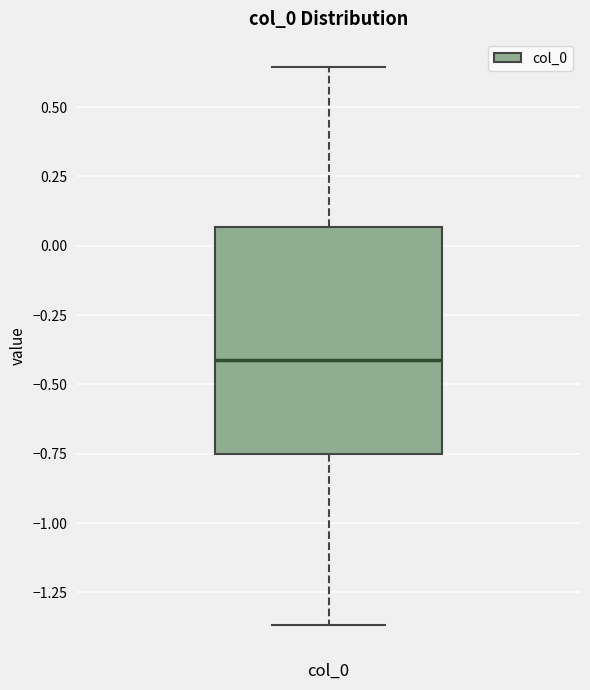

Read this box plot against the y-axis: the position of the median line, the range covered by the box, and the ends of both whiskers. The values are not printed on the chart, so give them approximately, as read against the axis.

median -0.40, box -0.75 to 0.05, whiskers -1.35 to 0.65